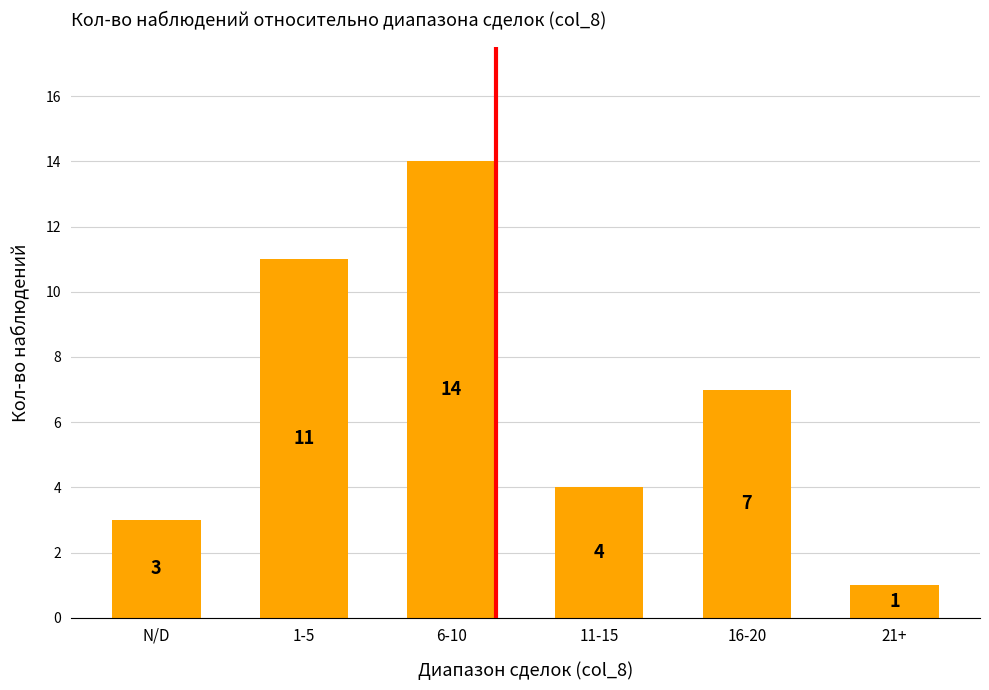

What is the label of the 5th bar from the left?

16-20